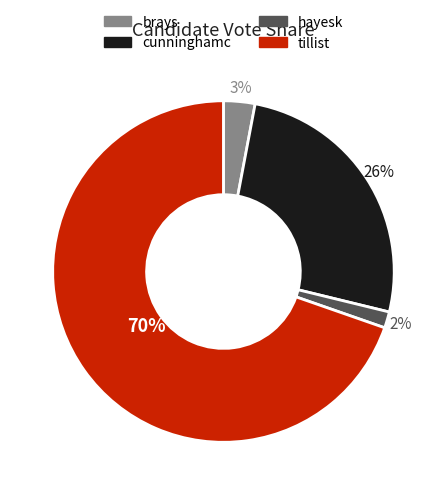

Combined, do hayesk and cunninghamc account for over 50%?

No